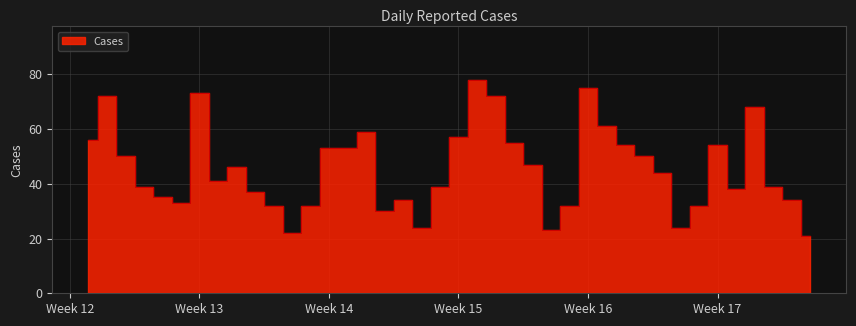

True or false: there are more than 1 points higher than both neighbors.

True